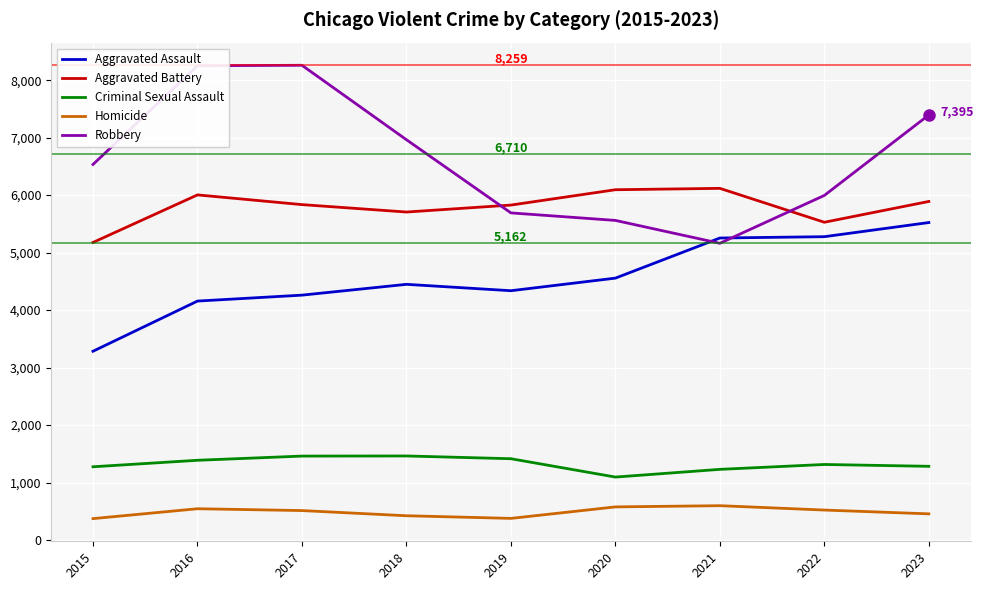

At 2023, list the series in order from smallest to largest.

Homicide, Criminal Sexual Assault, Aggravated Assault, Aggravated Battery, Robbery